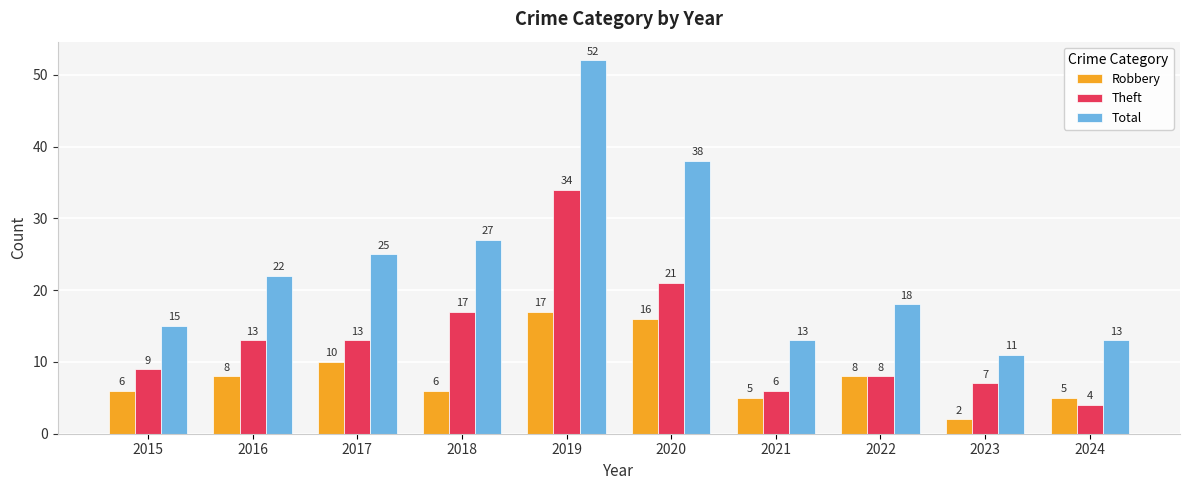

What is the maximum value for Theft?

34